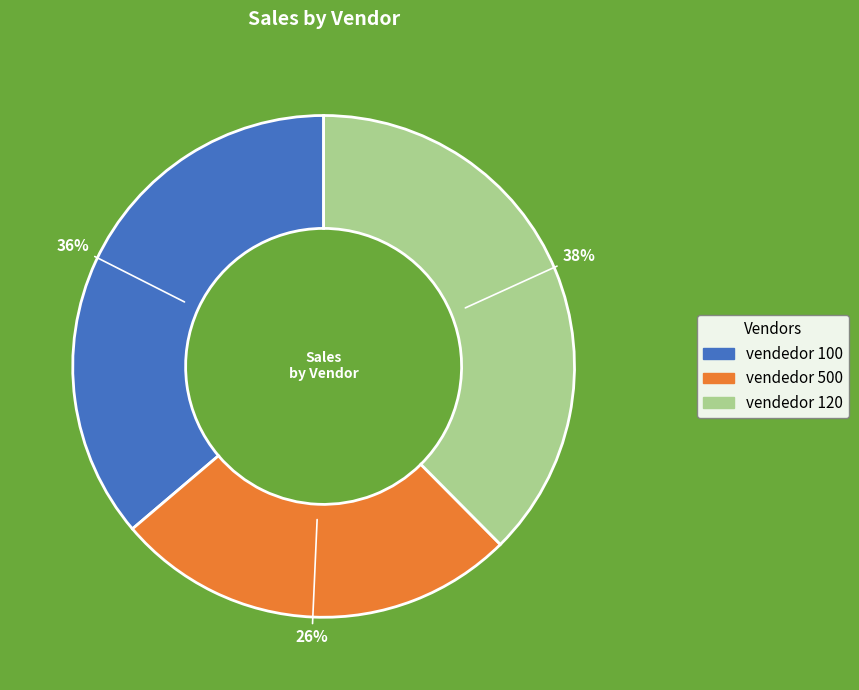

What percentage is the vendedor 120 slice, to the nearest percent?

38%